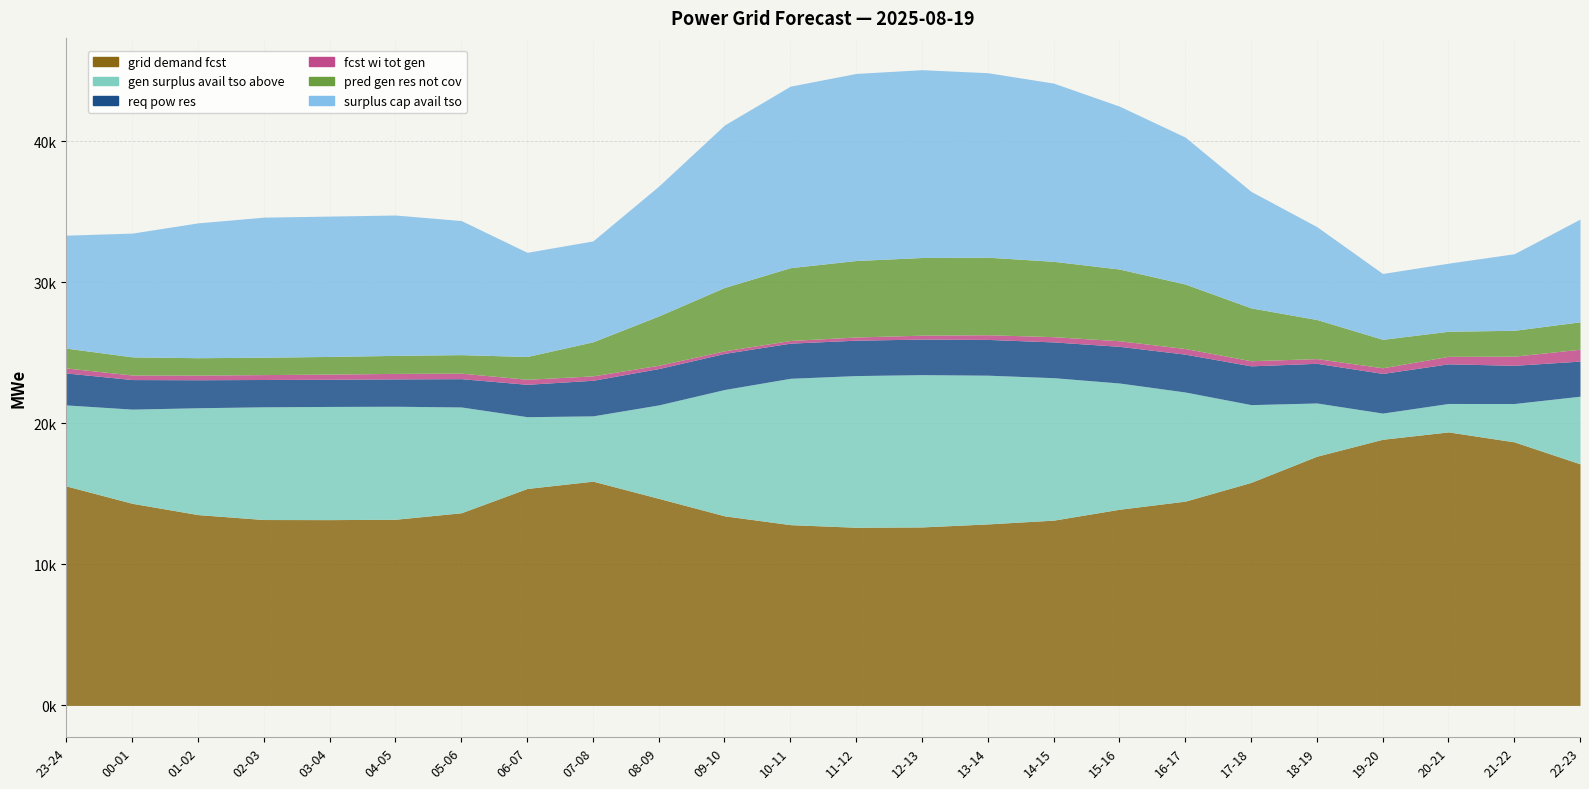

True or false: fcst_wi_tot_gen and pred_gen_res_not_cov cross at least once.

False